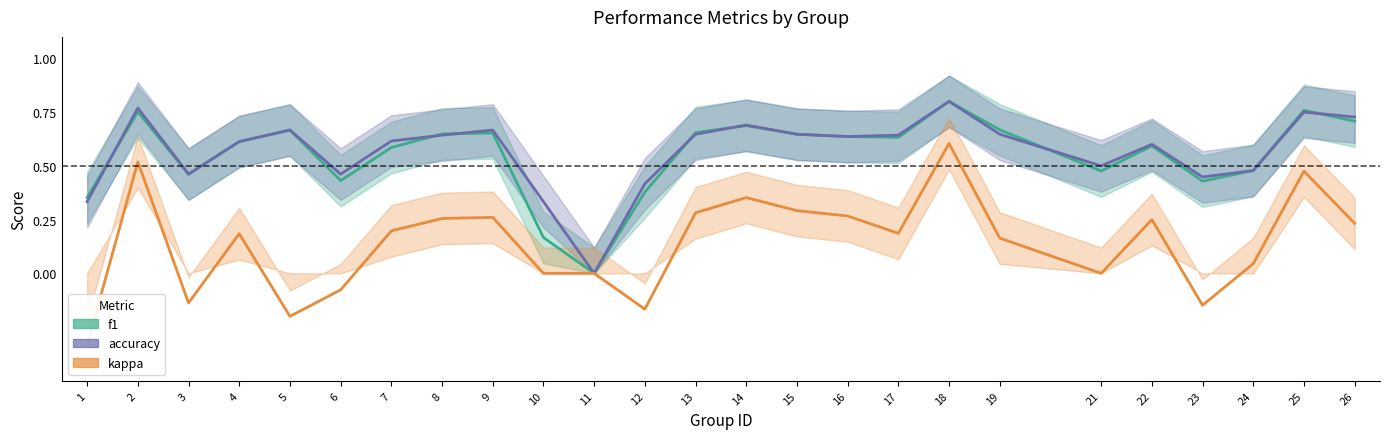

True or false: accuracy and kappa cross at least once.

False